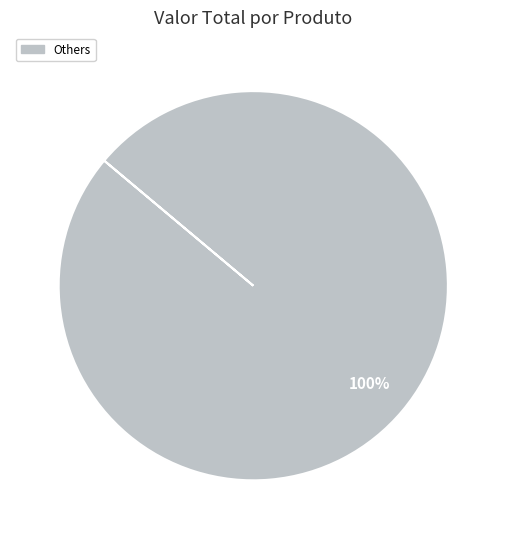

How many segments does this pie chart have?

1